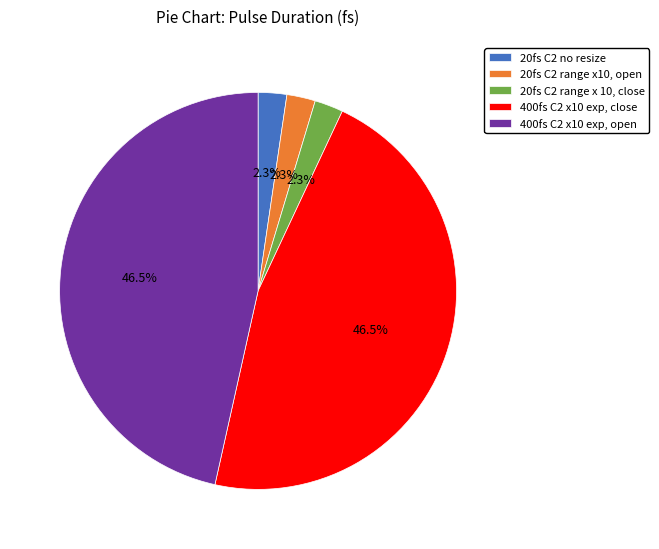

Does 400fs C2 x10 exp, close represent more than half of the total?

No